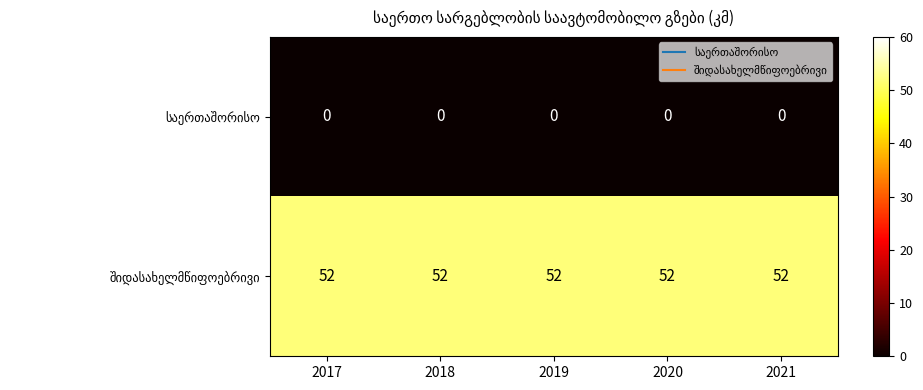

What is the difference between the highest and lowest values at 2021?

52